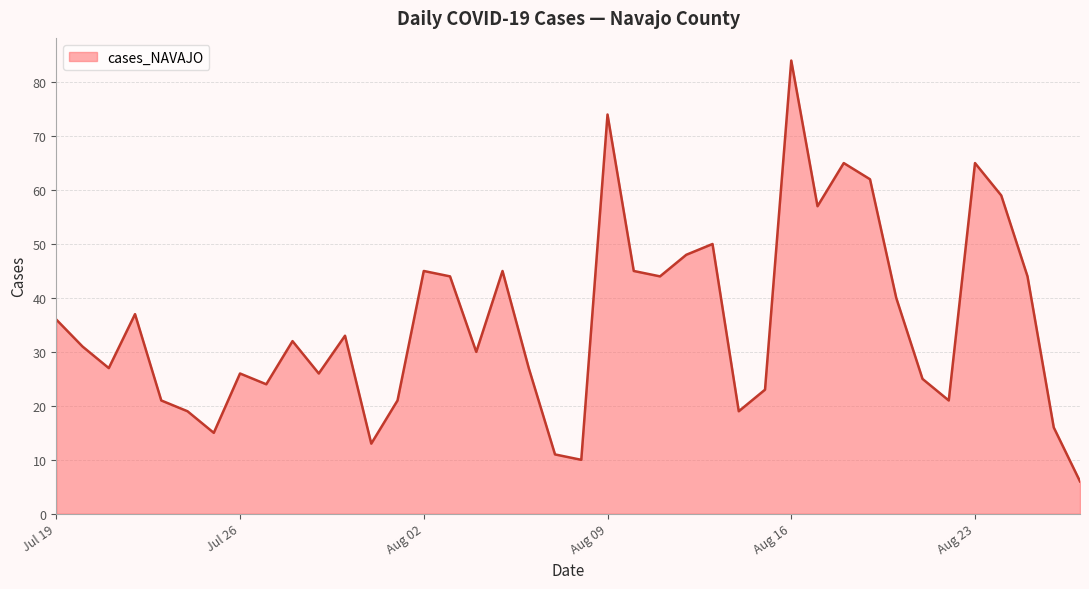

True or false: the data has more than 2 interior local peaks.

True